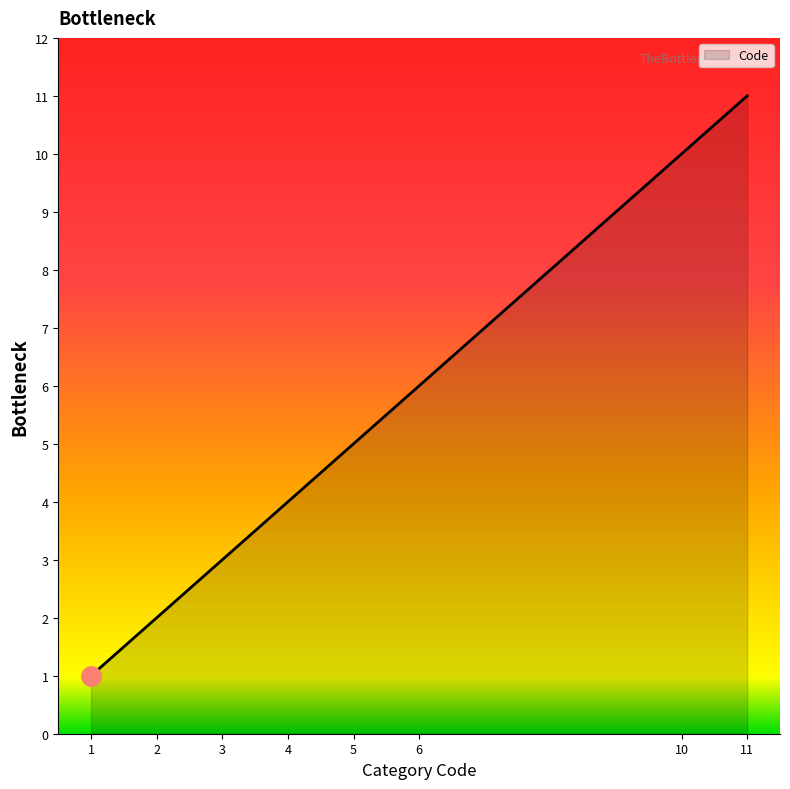

Is it true that the value at 2 is 2?

True